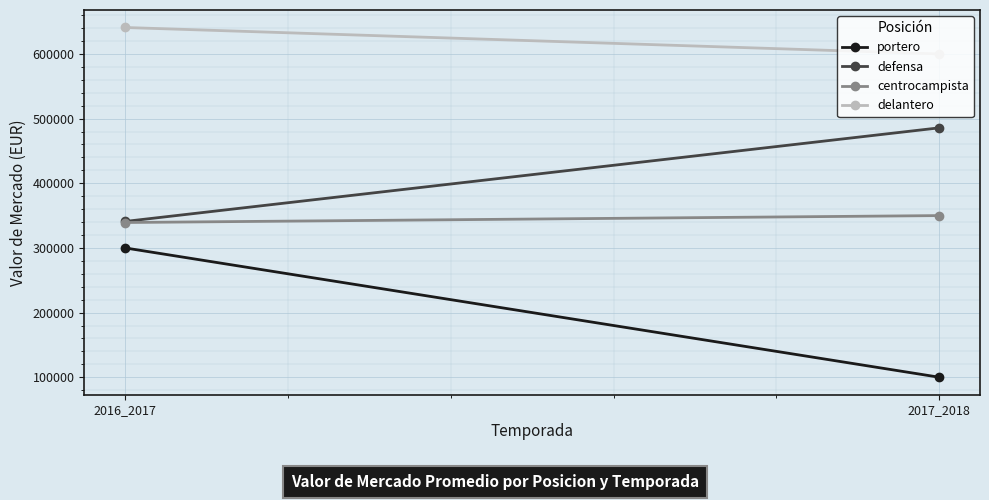

At which category does the chart reach its peak across all series?

2016_2017